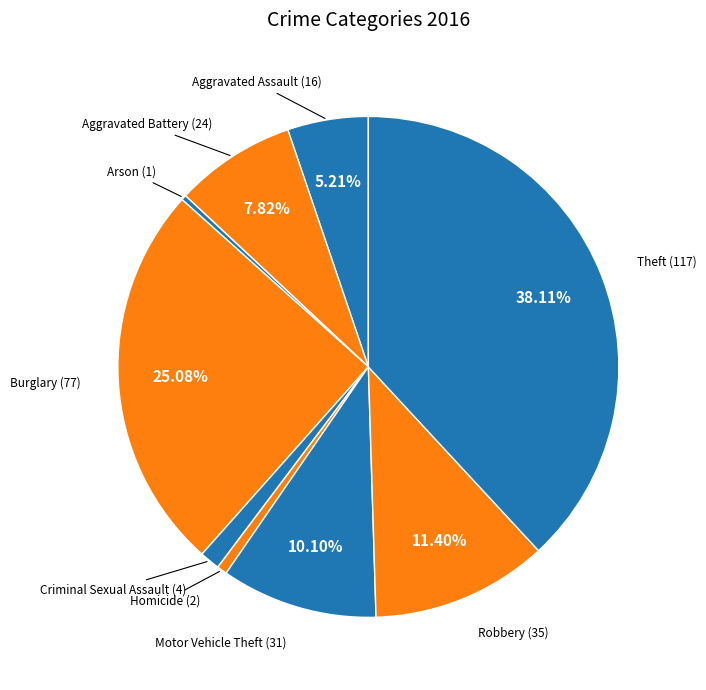

How many segments does this pie chart have?

9